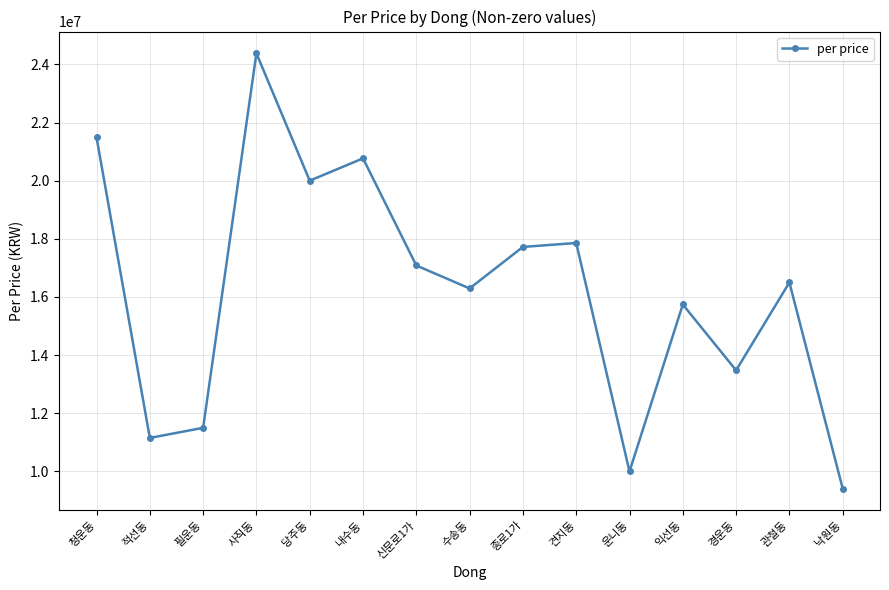

How many data points are less than 16500000?

7